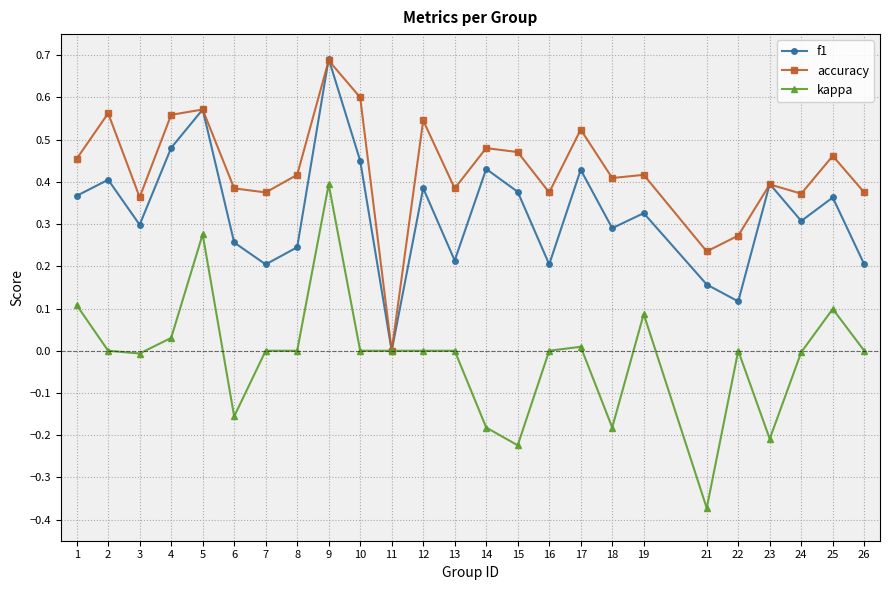

How many data points in f1 are above 0?

24